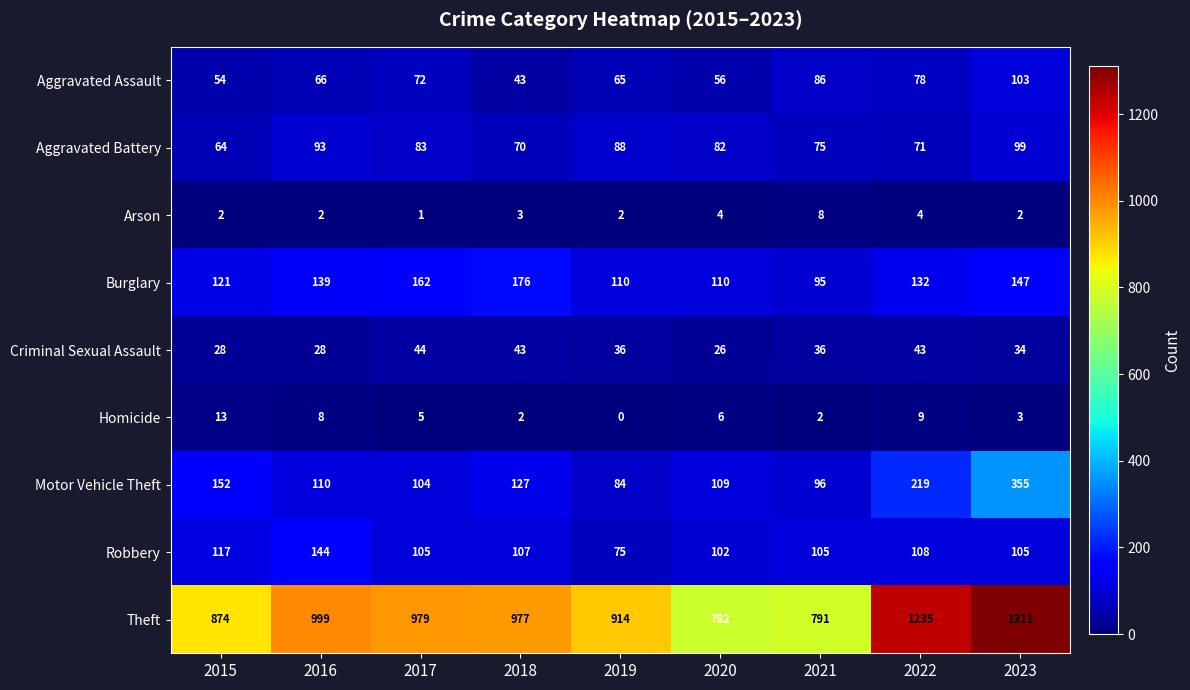

What is the sum of all Criminal Sexual Assault values?

318